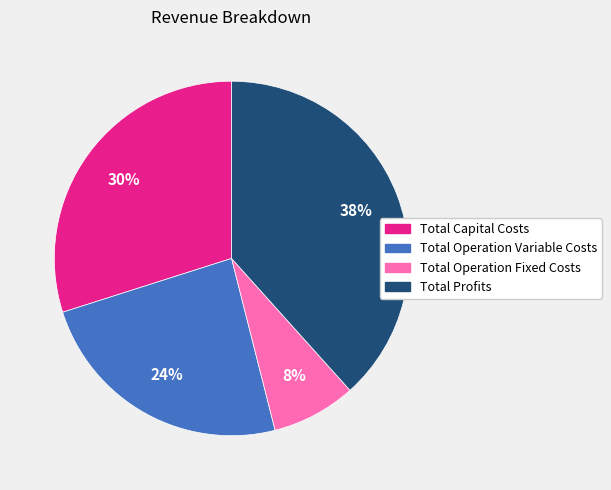

Is it true that Total Capital Costs is 30% of the pie?

True